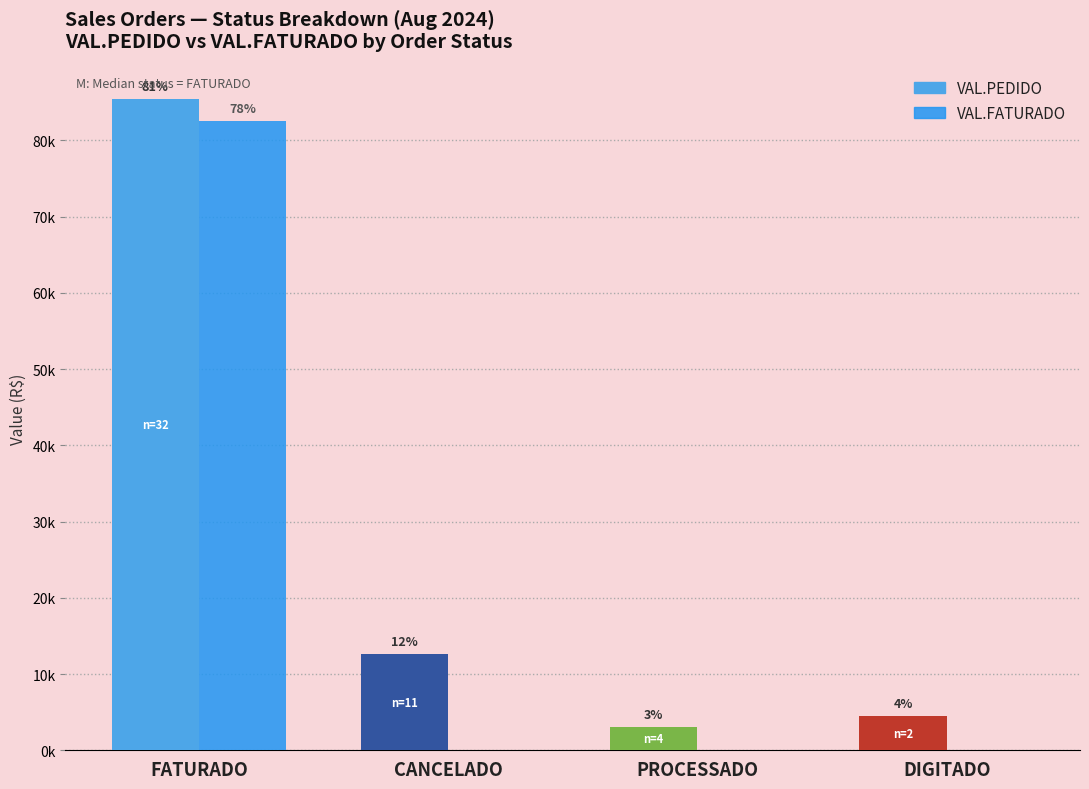

What is the total value across all series at PROCESSADO?

3056.1